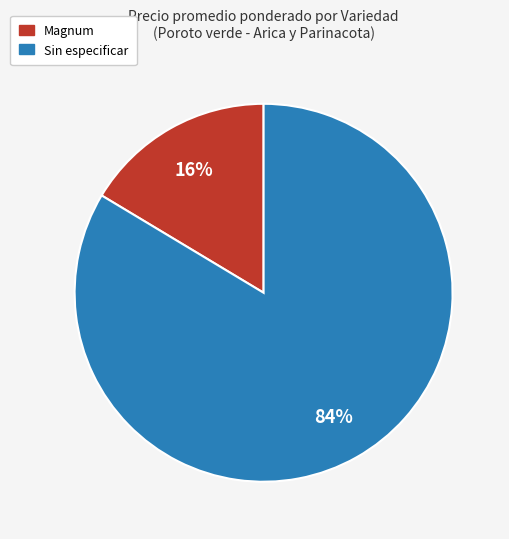

Which category accounts for the majority?

Sin especificar